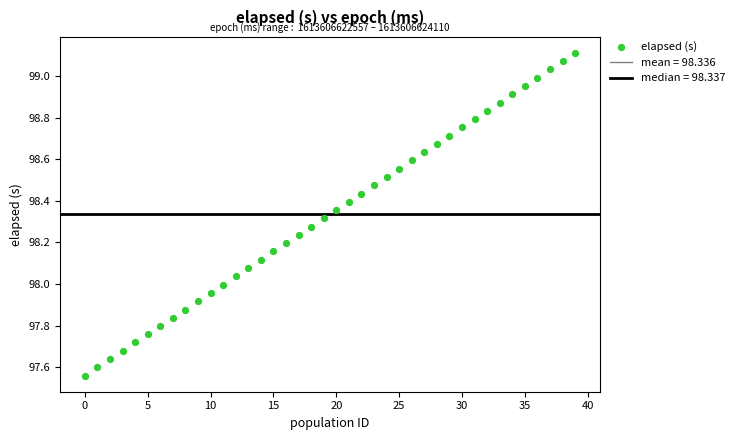

Count the number of points in this scatter plot.

40